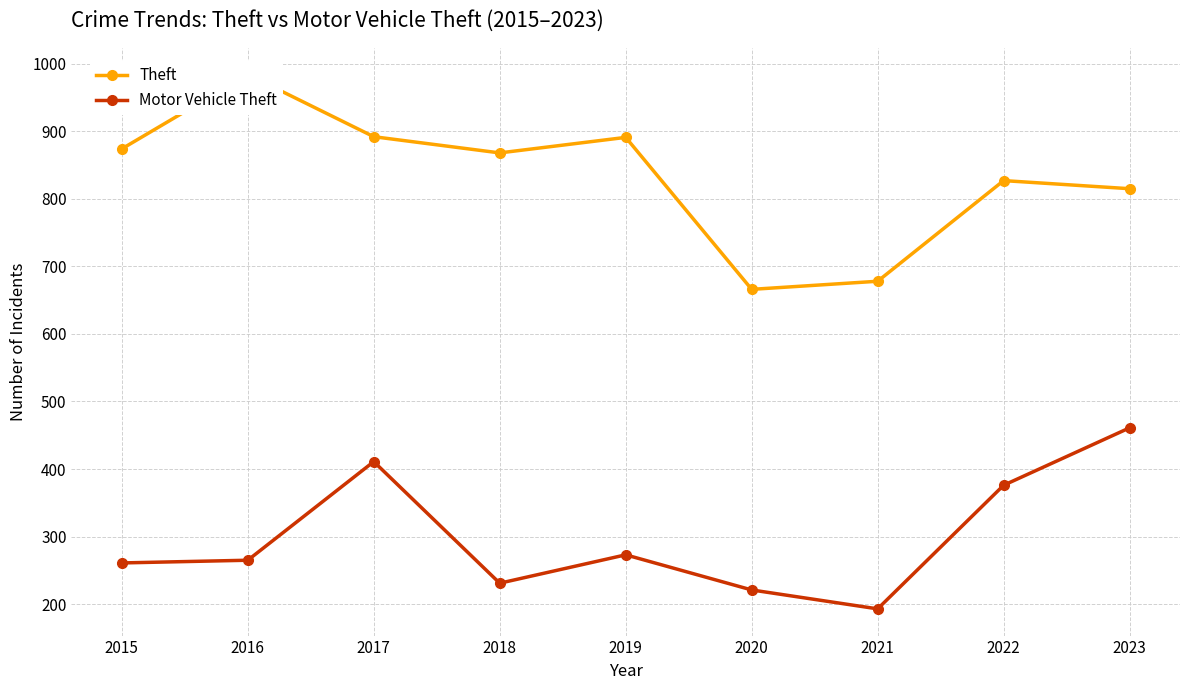

Reading left to right, transcribe all the data shown in this chart.

Theft: 874	984	892	868	891	666	678	827	815
Motor Vehicle Theft: 261	265	411	231	273	221	193	376	461